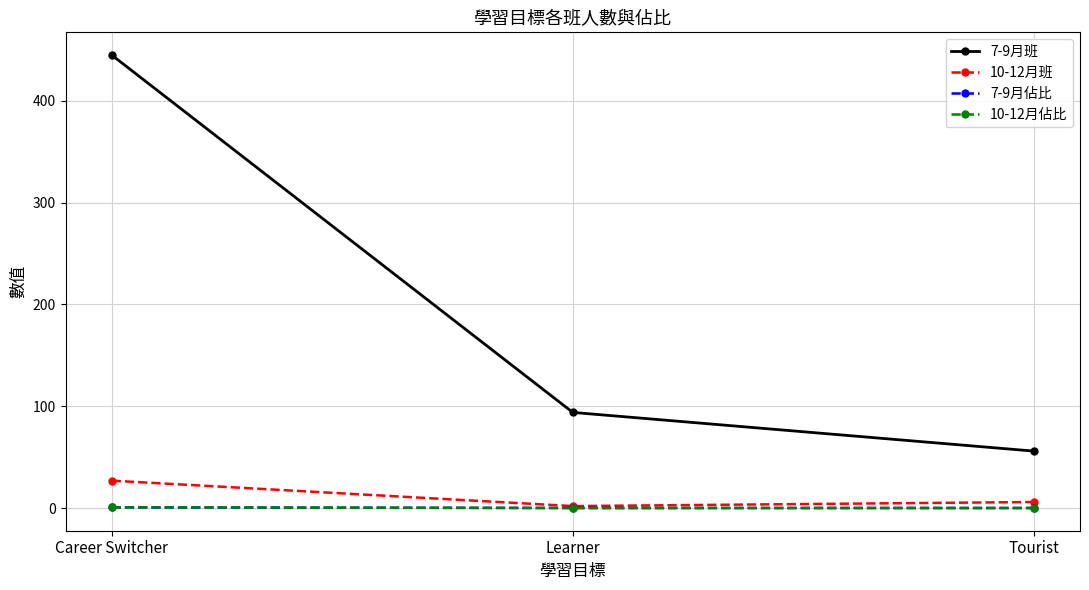

Which series has the widest spread of values?

7-9月班